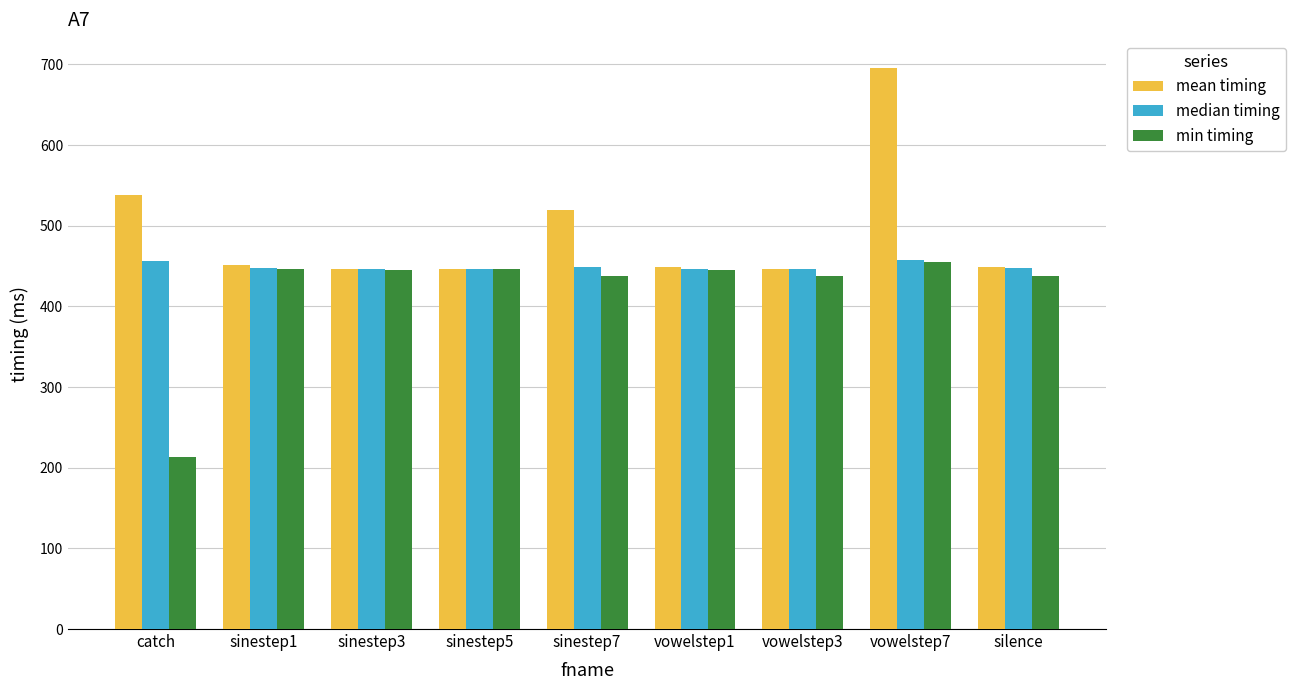

What is the total value across all series at sinestep5?

1339.0